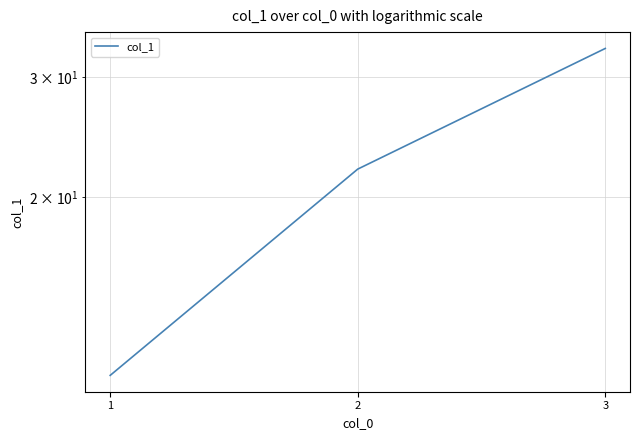

What is the value of the 2nd point from the left?

22